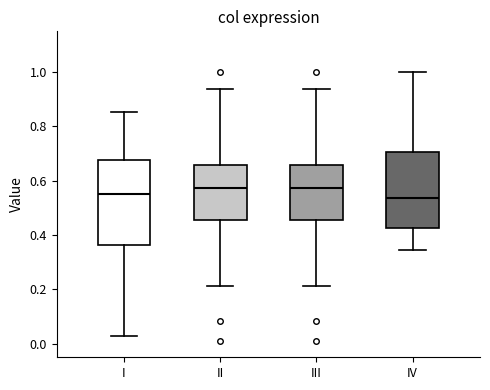

Reading left to right, transcribe this box plot: for each box, give where its median line is, the range the box spans, and where its two whiskers end, as read against the y-axis. The values are not printed on the chart, so give them approximately, as read against the axis.

I: median 0.56, box 0.36 to 0.68, whiskers 0.02 to 0.86
II: median 0.58, box 0.46 to 0.66, whiskers 0.22 to 0.94
III: median 0.58, box 0.46 to 0.66, whiskers 0.22 to 0.94
IV: median 0.54, box 0.42 to 0.70, whiskers 0.34 to 1.00